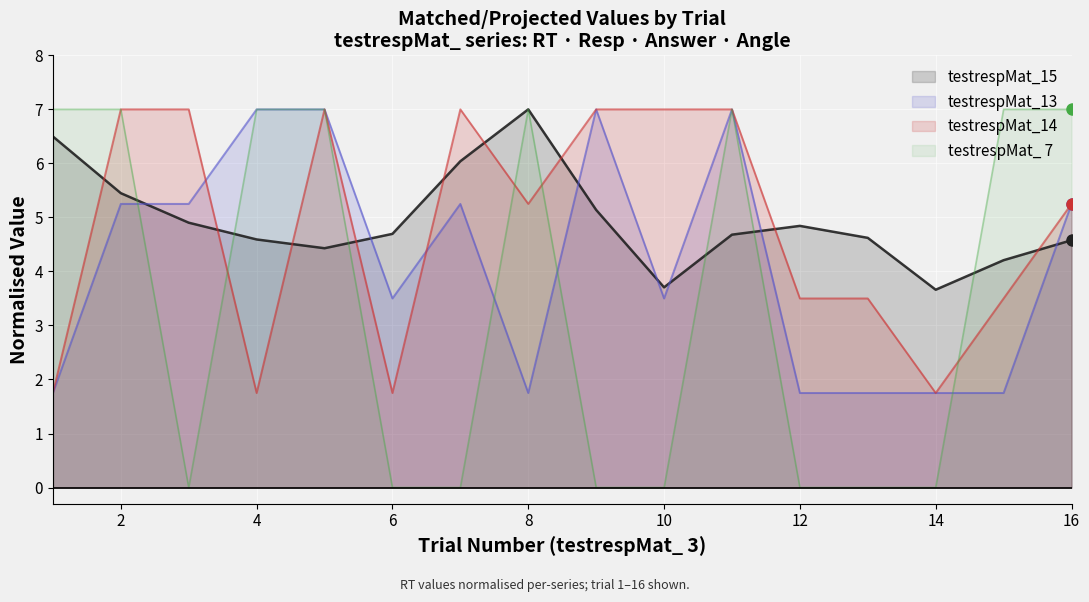

What is the sum of all testrespMat_14 values?

77.0